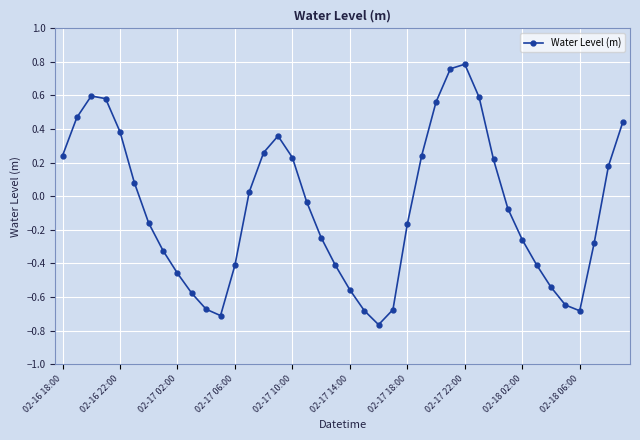

True or false: there are more than 0 points higher than both neighbors.

True